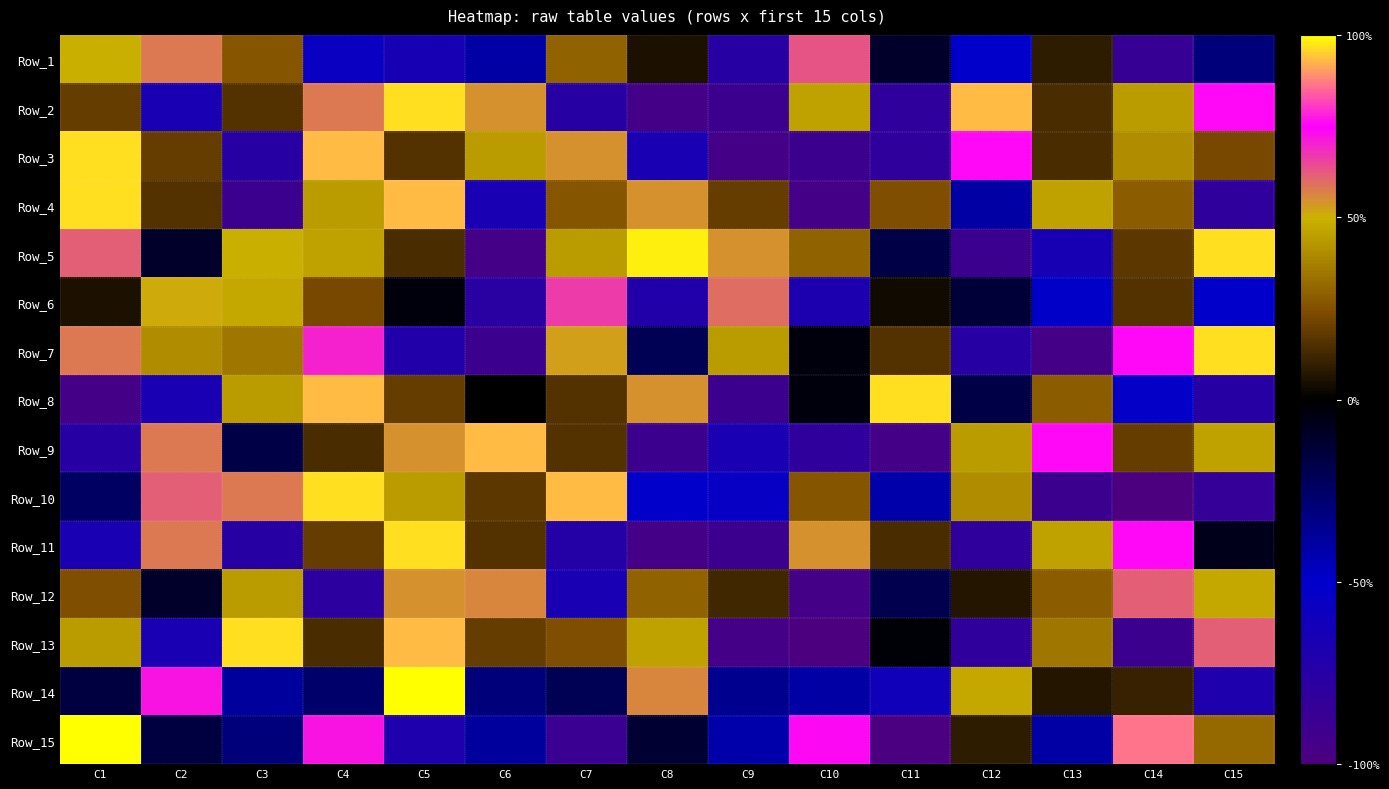

Reading left to right, what are all the values shown in this chart?

Row_1: C1=0.5	C2=0.6	C3=0.3	C4=-0.6	C5=-0.6	C6=-0.4	C7=0.3	C8=0.1	C9=-0.8	C10=0.6	C11=-0.1	C12=-0.5	C13=0.1	C14=-0.9	C15=-0.3
Row_2: C1=0.2	C2=-0.7	C3=0.2	C4=0.6	C5=1.0	C6=0.5	C7=-0.8	C8=-0.9	C9=-0.9	C10=0.5	C11=-0.8	C12=0.9	C13=0.1	C14=0.4	C15=0.8
Row_3: C1=1.0	C2=0.2	C3=-0.8	C4=0.9	C5=0.2	C6=0.4	C7=0.5	C8=-0.7	C9=-0.9	C10=-0.9	C11=-0.8	C12=0.8	C13=0.1	C14=0.4	C15=0.2
Row_4: C1=1.0	C2=0.2	C3=-0.9	C4=0.4	C5=0.9	C6=-0.7	C7=0.3	C8=0.5	C9=0.2	C10=-0.9	C11=0.2	C12=-0.4	C13=0.5	C14=0.3	C15=-0.8
Row_5: C1=0.6	C2=-0.1	C3=0.5	C4=0.5	C5=0.1	C6=-0.9	C7=0.4	C8=1.0	C9=0.5	C10=0.3	C11=-0.2	C12=-0.9	C13=-0.6	C14=0.2	C15=1.0
Row_6: C1=0.1	C2=0.5	C3=0.5	C4=0.2	C5=-0.0	C6=-0.8	C7=0.7	C8=-0.7	C9=0.6	C10=-0.7	C11=0.0	C12=-0.1	C13=-0.5	C14=0.2	C15=-0.5
Row_7: C1=0.6	C2=0.4	C3=0.4	C4=0.7	C5=-0.7	C6=-0.9	C7=0.5	C8=-0.2	C9=0.4	C10=-0.0	C11=0.2	C12=-0.8	C13=-0.9	C14=0.8	C15=1.0
Row_8: C1=-0.9	C2=-0.7	C3=0.4	C4=0.9	C5=0.2	C6=0.0	C7=0.2	C8=0.5	C9=-0.9	C10=-0.0	C11=1.0	C12=-0.2	C13=0.3	C14=-0.5	C15=-0.8
Row_9: C1=-0.8	C2=0.6	C3=-0.2	C4=0.1	C5=0.5	C6=0.9	C7=0.2	C8=-0.9	C9=-0.7	C10=-0.8	C11=-0.9	C12=0.4	C13=0.8	C14=0.2	C15=0.5
Row_10: C1=-0.2	C2=0.6	C3=0.6	C4=1.0	C5=0.4	C6=0.2	C7=0.9	C8=-0.5	C9=-0.5	C10=0.3	C11=-0.4	C12=0.4	C13=-0.9	C14=-1.0	C15=-0.8
Row_11: C1=-0.7	C2=0.6	C3=-0.8	C4=0.2	C5=1.0	C6=0.2	C7=-0.7	C8=-0.9	C9=-0.9	C10=0.5	C11=0.1	C12=-0.8	C13=0.5	C14=0.8	C15=-0.1
Row_12: C1=0.2	C2=-0.1	C3=0.4	C4=-0.8	C5=0.5	C6=0.6	C7=-0.7	C8=0.3	C9=0.1	C10=-0.9	C11=-0.2	C12=0.1	C13=0.3	C14=0.6	C15=0.5
Row_13: C1=0.4	C2=-0.7	C3=1.0	C4=0.1	C5=0.9	C6=0.2	C7=0.2	C8=0.5	C9=-0.9	C10=-1.0	C11=-0.0	C12=-0.8	C13=0.4	C14=-0.9	C15=0.6
Row_14: C1=-0.2	C2=0.7	C3=-0.4	C4=-0.3	C5=1.0	C6=-0.3	C7=-0.2	C8=0.6	C9=-0.4	C10=-0.4	C11=-0.6	C12=0.5	C13=0.1	C14=0.1	C15=-0.7
Row_15: C1=1.0	C2=-0.2	C3=-0.3	C4=0.7	C5=-0.7	C6=-0.4	C7=-0.9	C8=-0.1	C9=-0.4	C10=0.7	C11=-1.0	C12=0.1	C13=-0.4	C14=0.9	C15=0.3